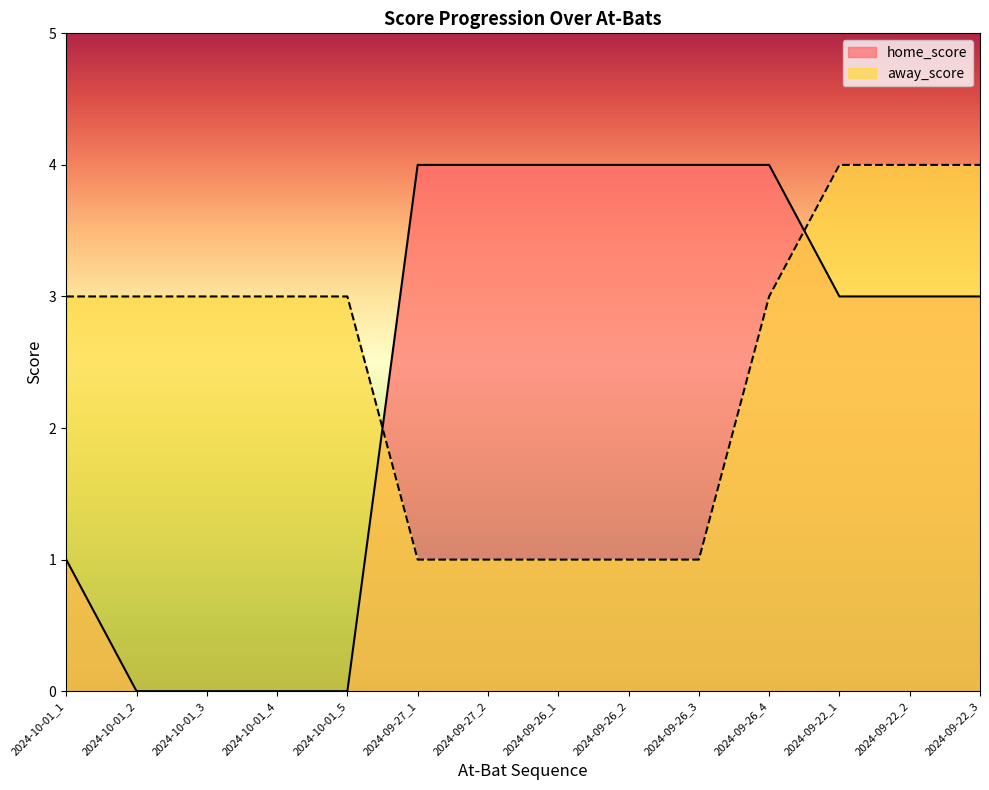

Reading left to right, extract all data points from this chart.

home_score: 1	0	0	0	0	4	4	4	4	4	4	3	3	3
away_score: 3	3	3	3	3	1	1	1	1	1	3	4	4	4